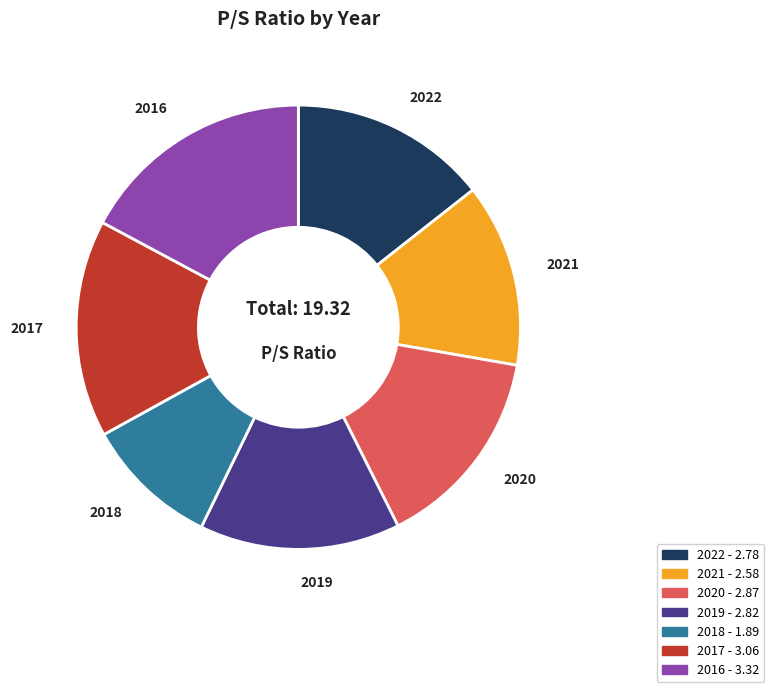

How many segments does this pie chart have?

7